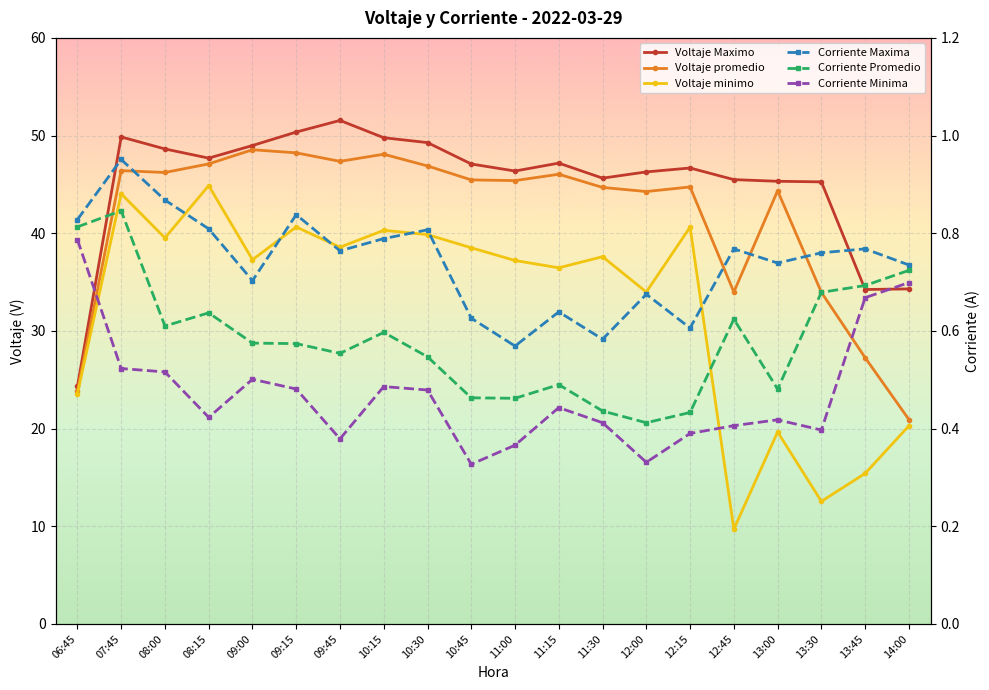

At how many categories does at least one series exceed 2?

20